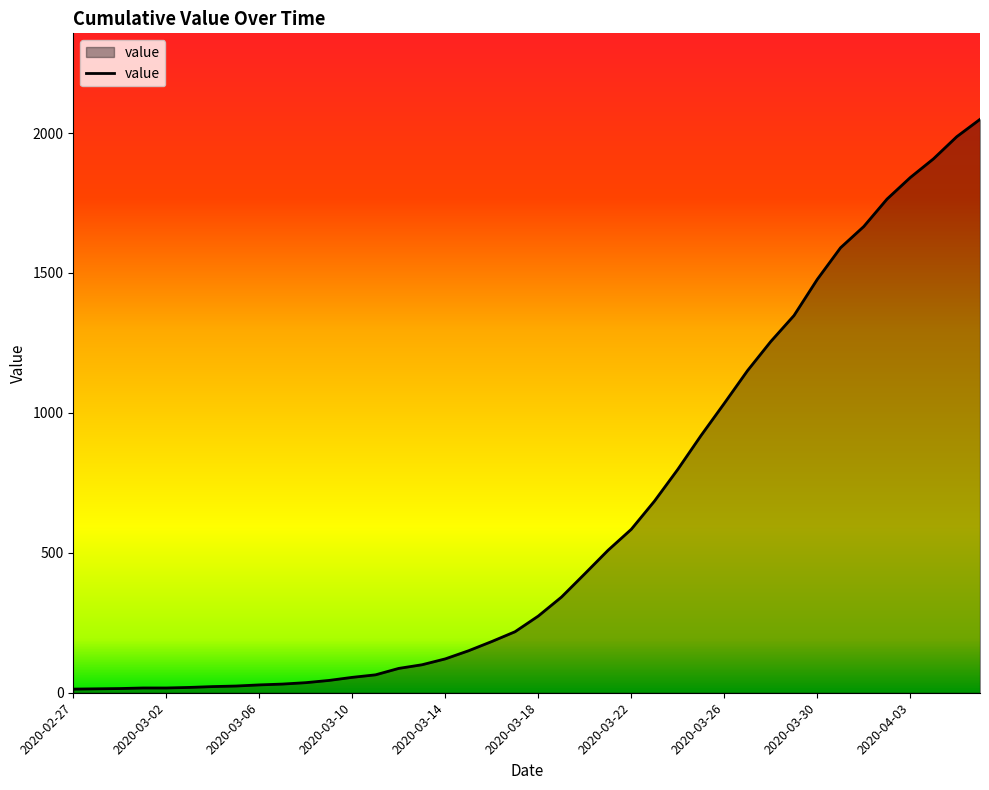

Does the chart have visible grid lines?

No